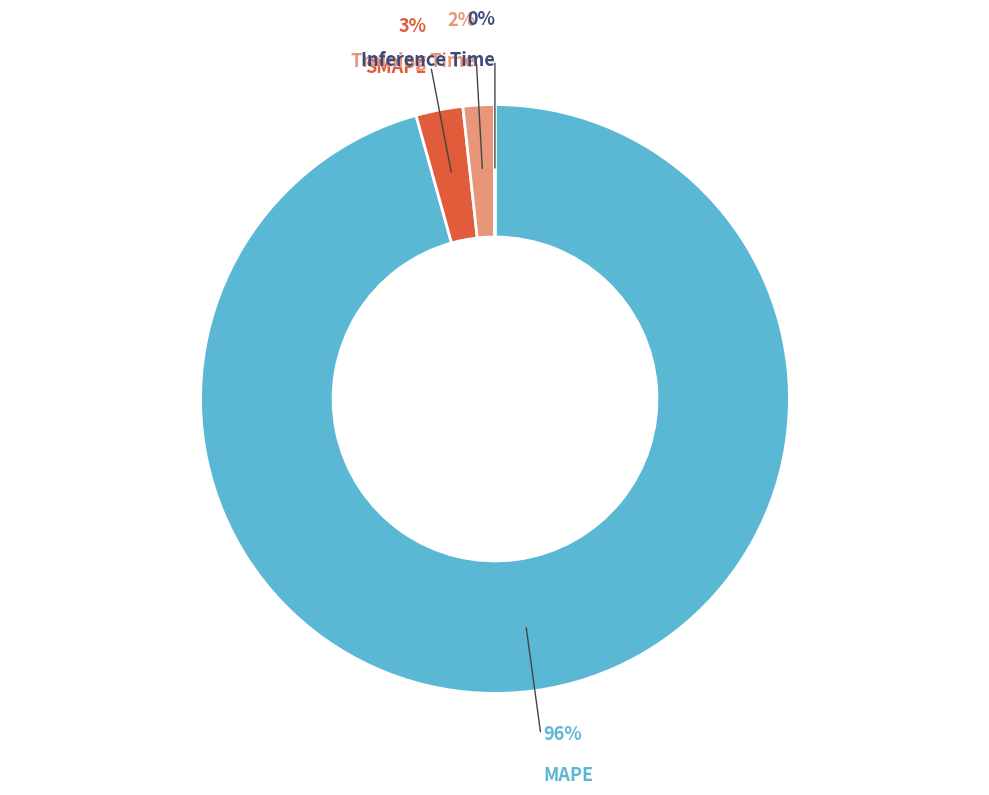

To the nearest percent, what is the average slice percentage?

25%